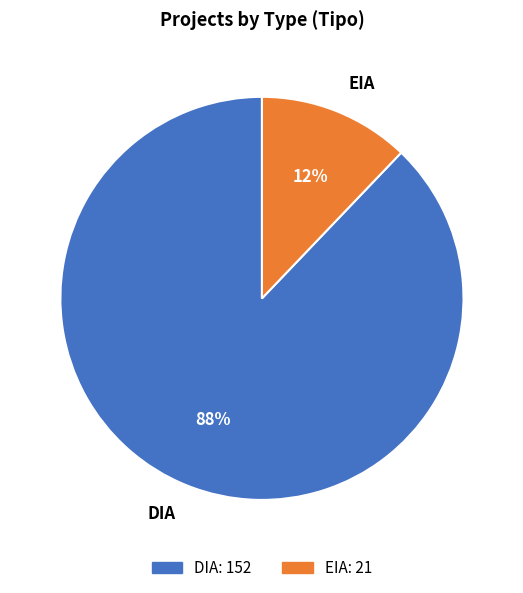

Rank the categories by value from lowest to highest.

EIA, DIA